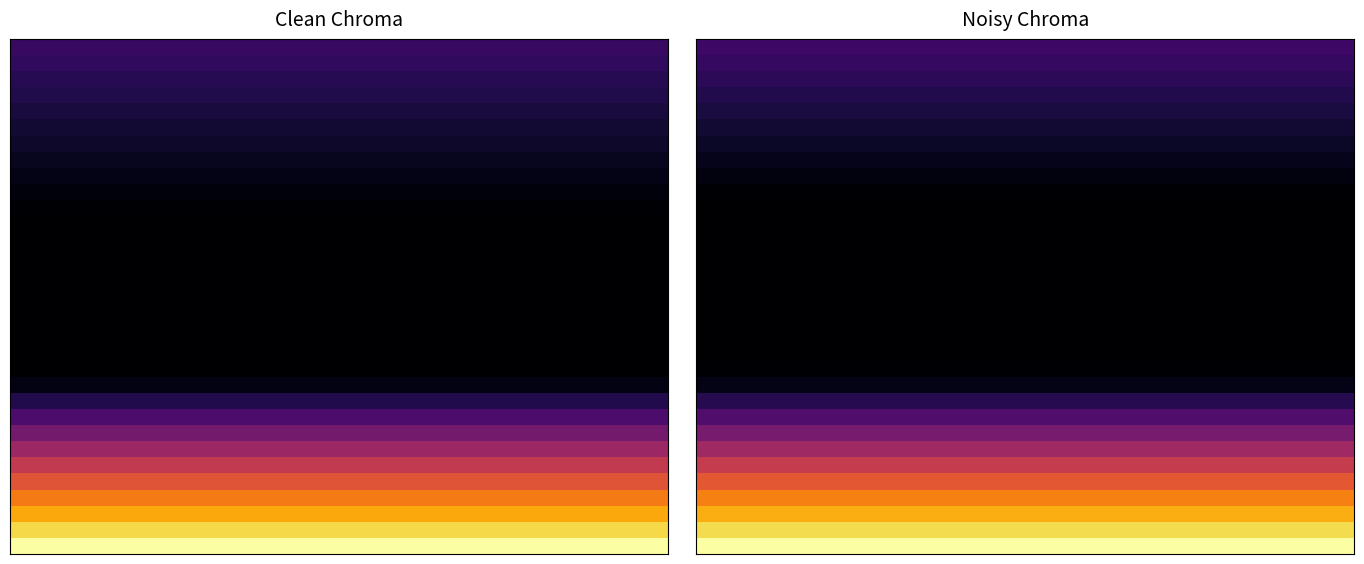

What is the maximum value shown in the chart?

1.0